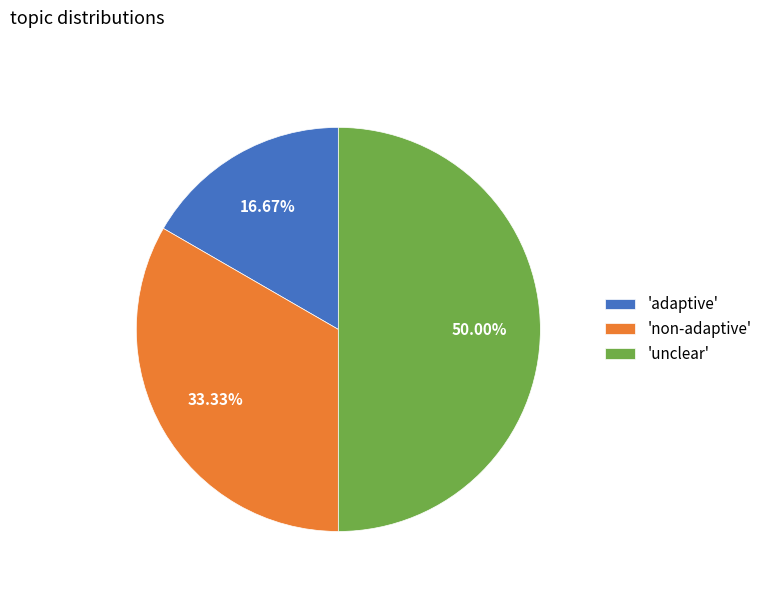

Rank the categories by value from highest to lowest.

'unclear', 'non-adaptive', 'adaptive'